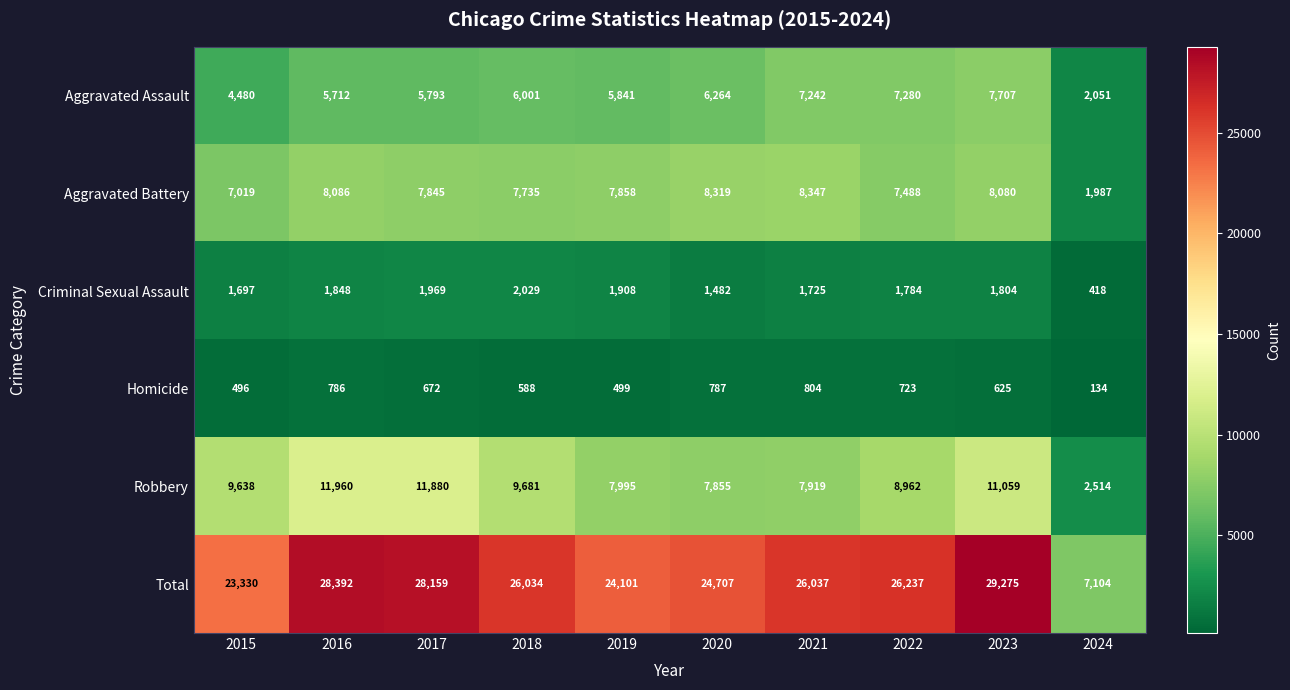

Which series has the largest total across all categories?

Total